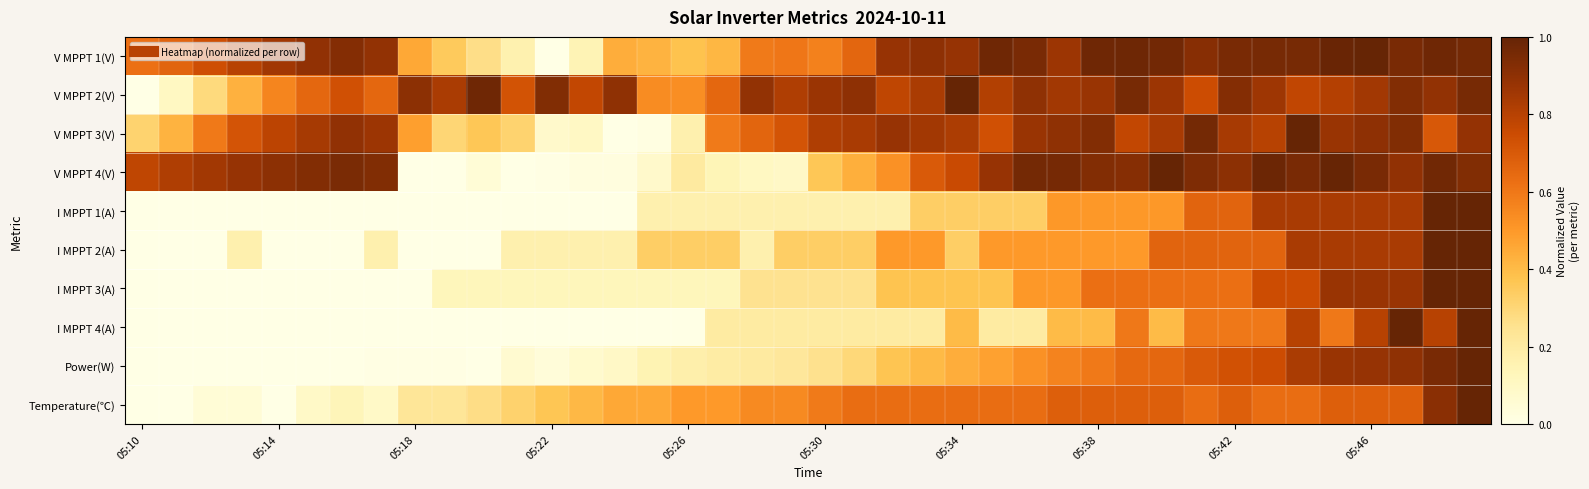

At how many categories does at least one series exceed 0?

40